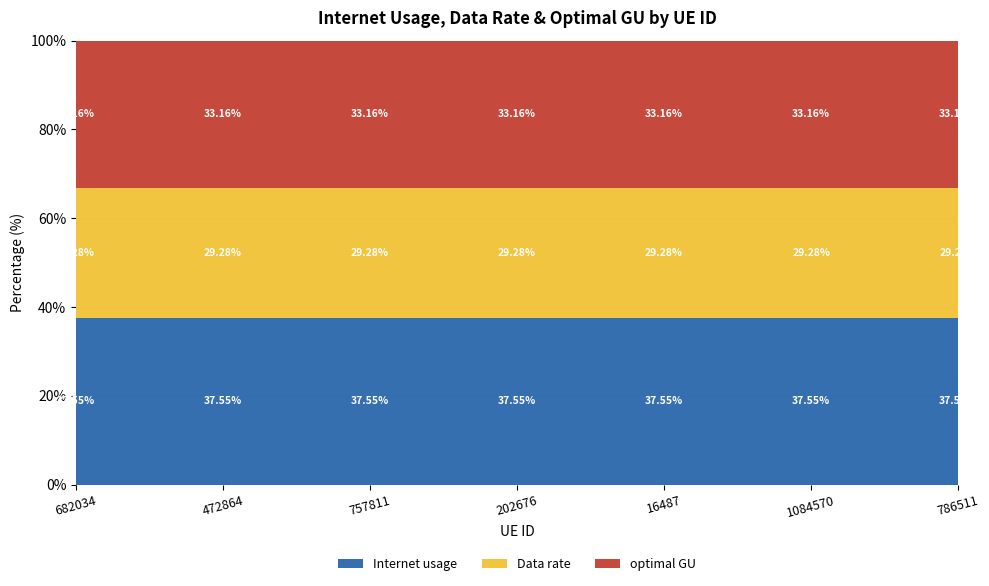

What is the total value across all series at 786511?

100.0